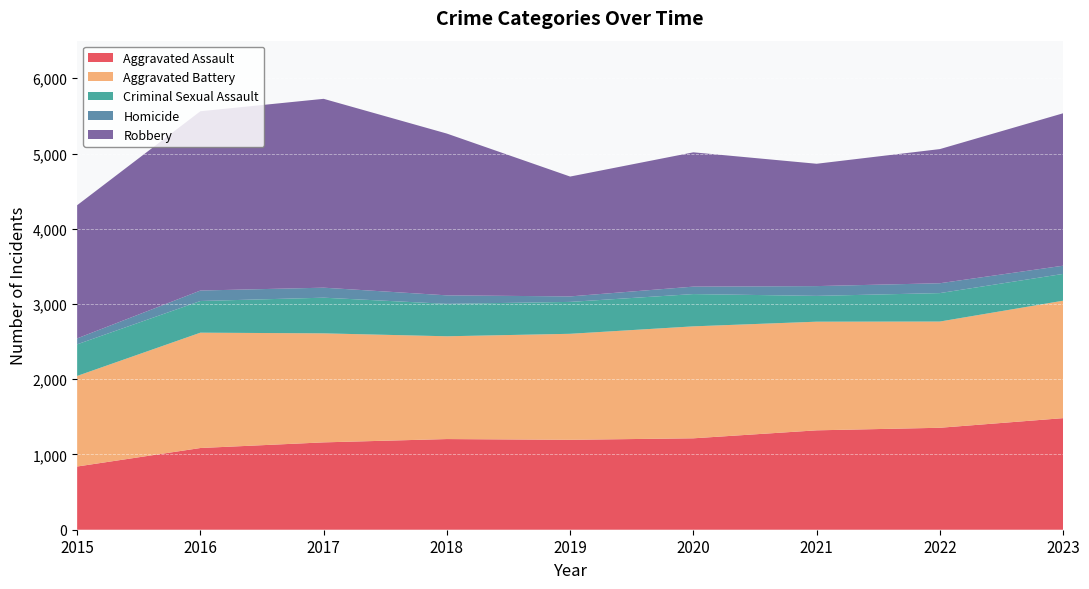

Reading left to right, extract all data points from this chart.

Aggravated Assault: 2015=840	2016=1086	2017=1161	2018=1205	2019=1195	2020=1215	2021=1321	2022=1355	2023=1483
Aggravated Battery: 2015=1204	2016=1533	2017=1449	2018=1366	2019=1409	2020=1488	2021=1444	2022=1412	2023=1561
Criminal Sexual Assault: 2015=420	2016=421	2017=474	2018=431	2019=424	2020=429	2021=343	2022=378	2023=356
Homicide: 2015=79	2016=139	2017=133	2018=113	2019=73	2020=99	2021=130	2022=131	2023=109
Robbery: 2015=1770	2016=2383	2017=2510	2018=2150	2019=1593	2020=1785	2021=1626	2022=1783	2023=2026